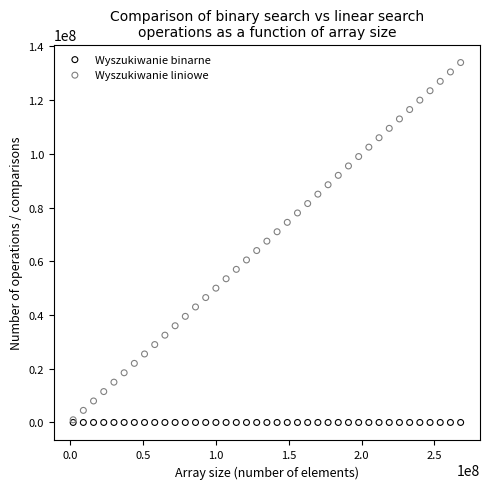

Which series contains the highest Y value?

Wyszukiwanie liniowe